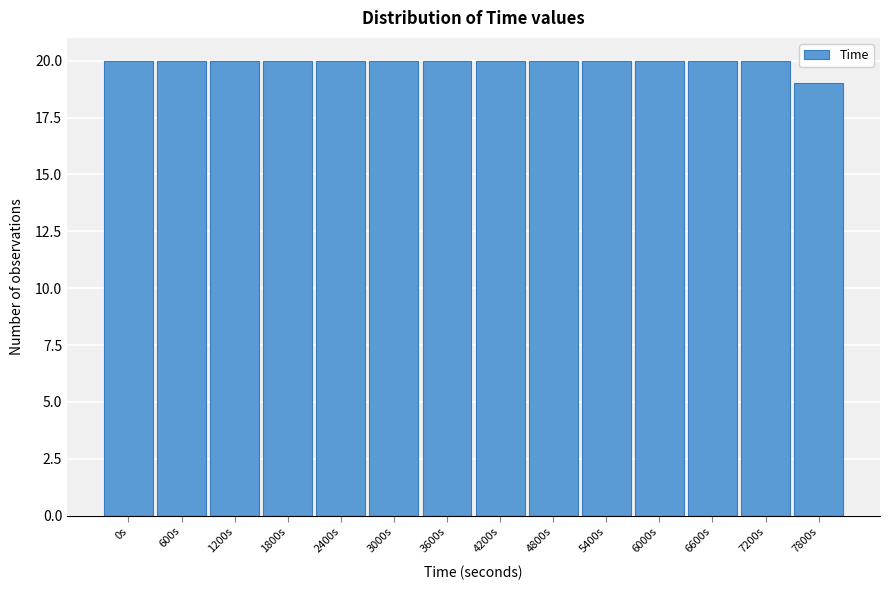

Reading left to right, transcribe all the data shown in this chart.

0s=20	600s=20	1200s=20	1800s=20	2400s=20	3000s=20	3600s=20	4200s=20	4800s=20	5400s=20	6000s=20	6600s=20	7200s=20	7800s=19